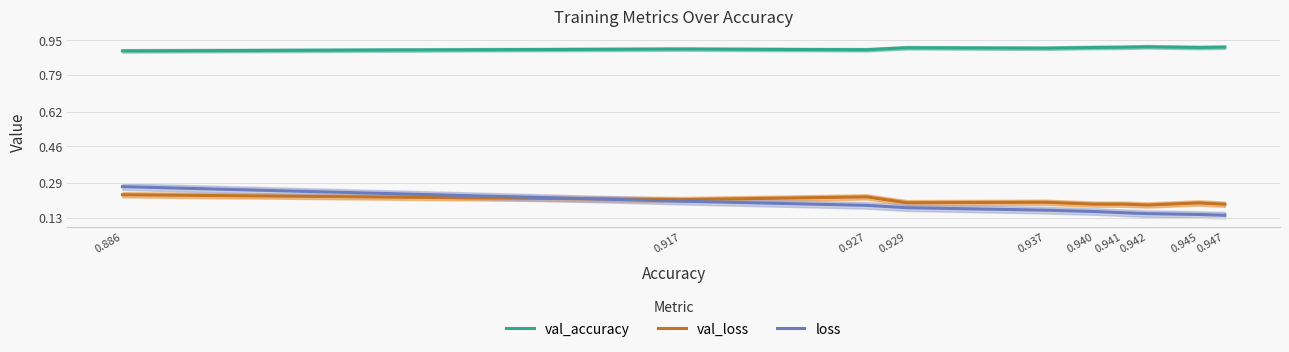

True or false: loss and val_accuracy cross at least once.

False